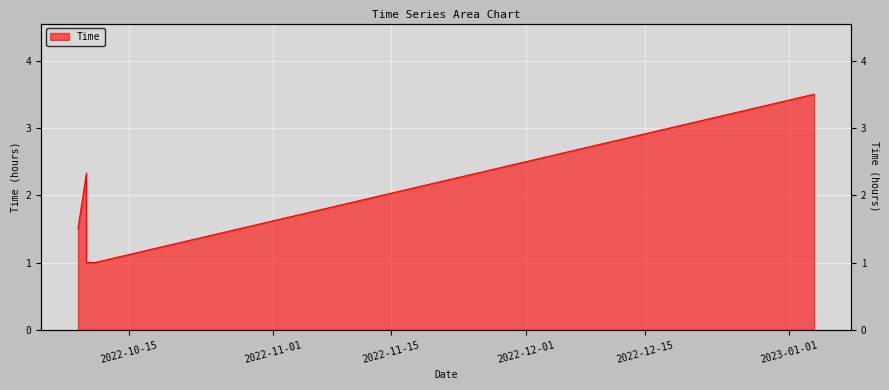

What is the sum of all values?

9.3